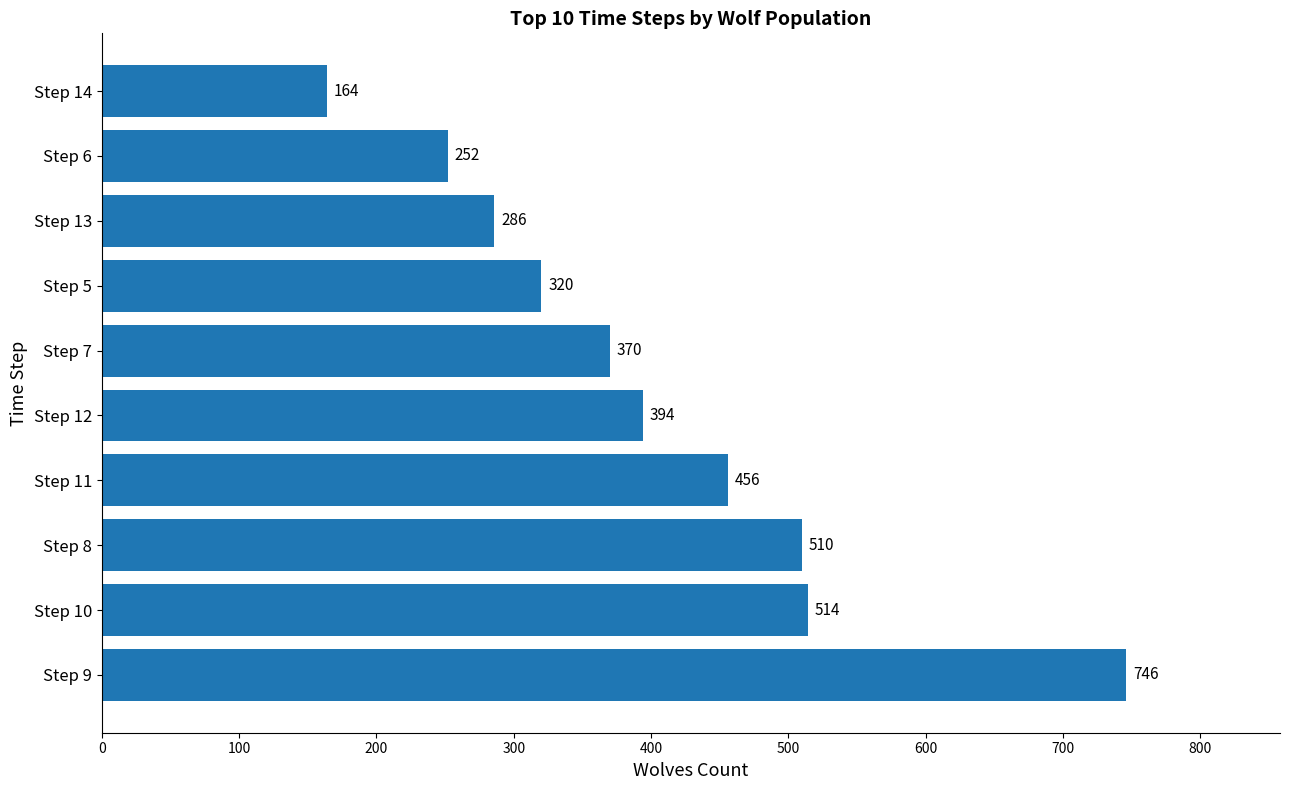

What is the change in value from Step 11 to Step 5?

-136